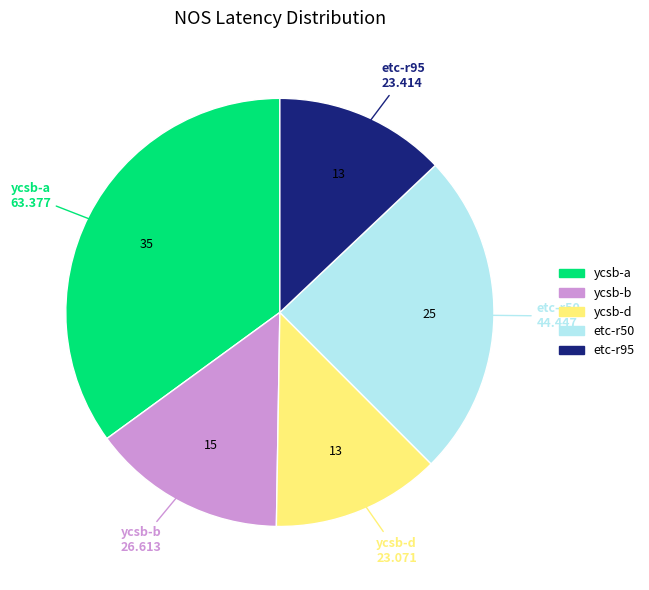

Is there a majority slice in this chart?

No